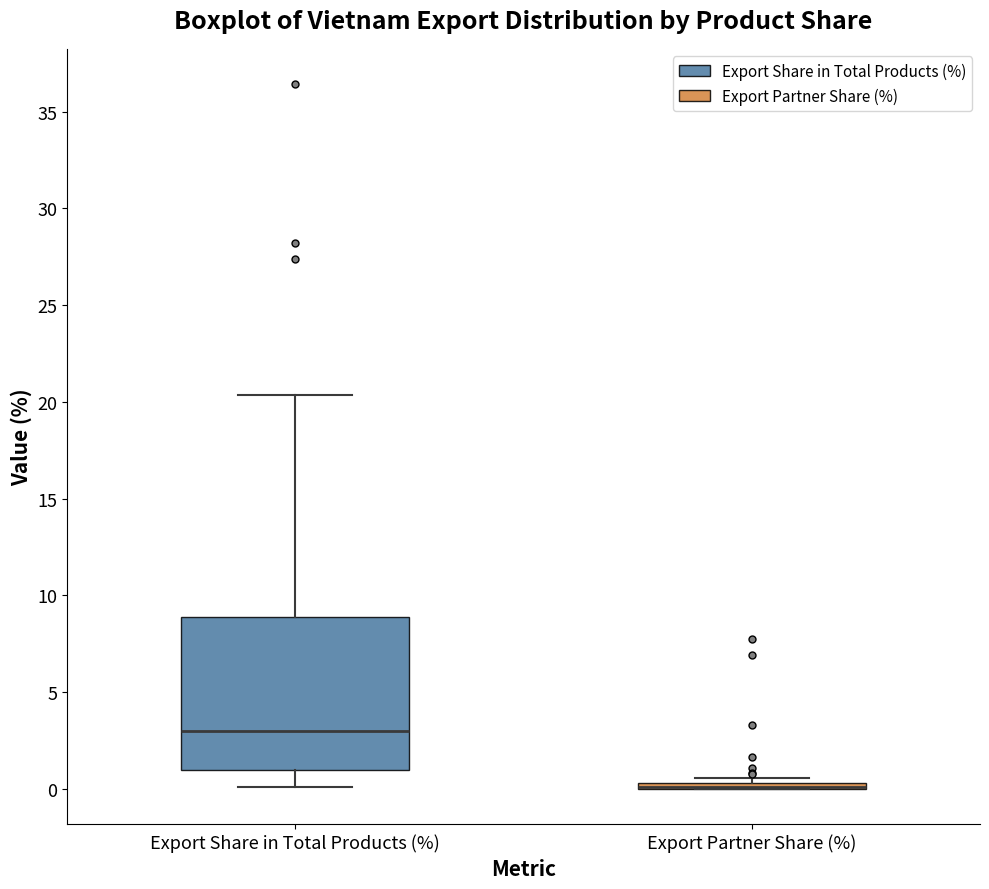

Where is the lower edge of the box for Export Partner Share (%) on the y-axis? The values are not printed on the chart, so give them approximately, as read against the axis.

0.0